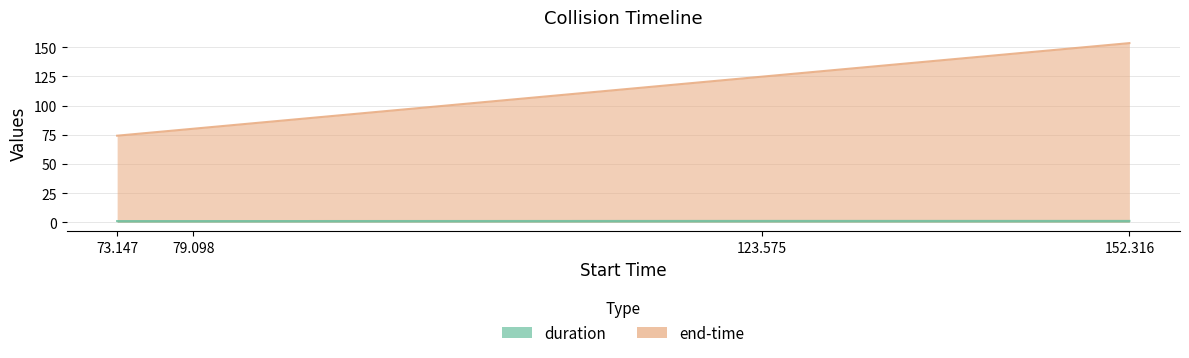

Between 152.316 and 79.098, which is larger?

152.316